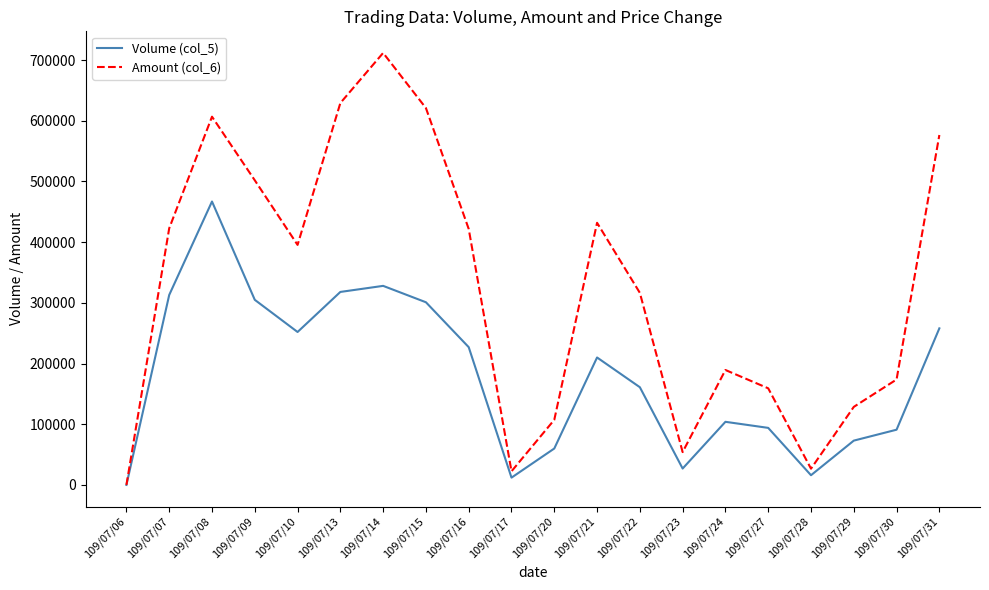

Which category has the lowest value in the Amount (col_6) series?

109/07/06